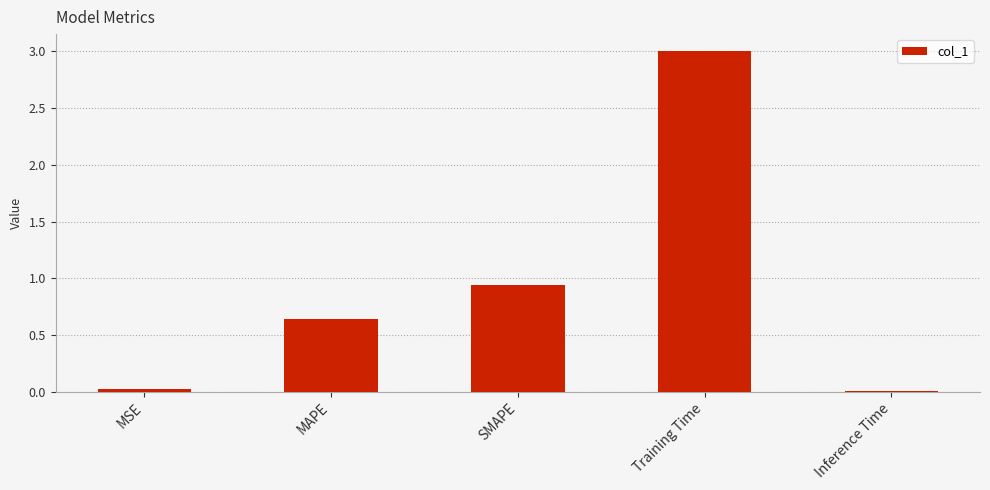

The chart shows a value of 0.2 at MAPE. True or false?

False